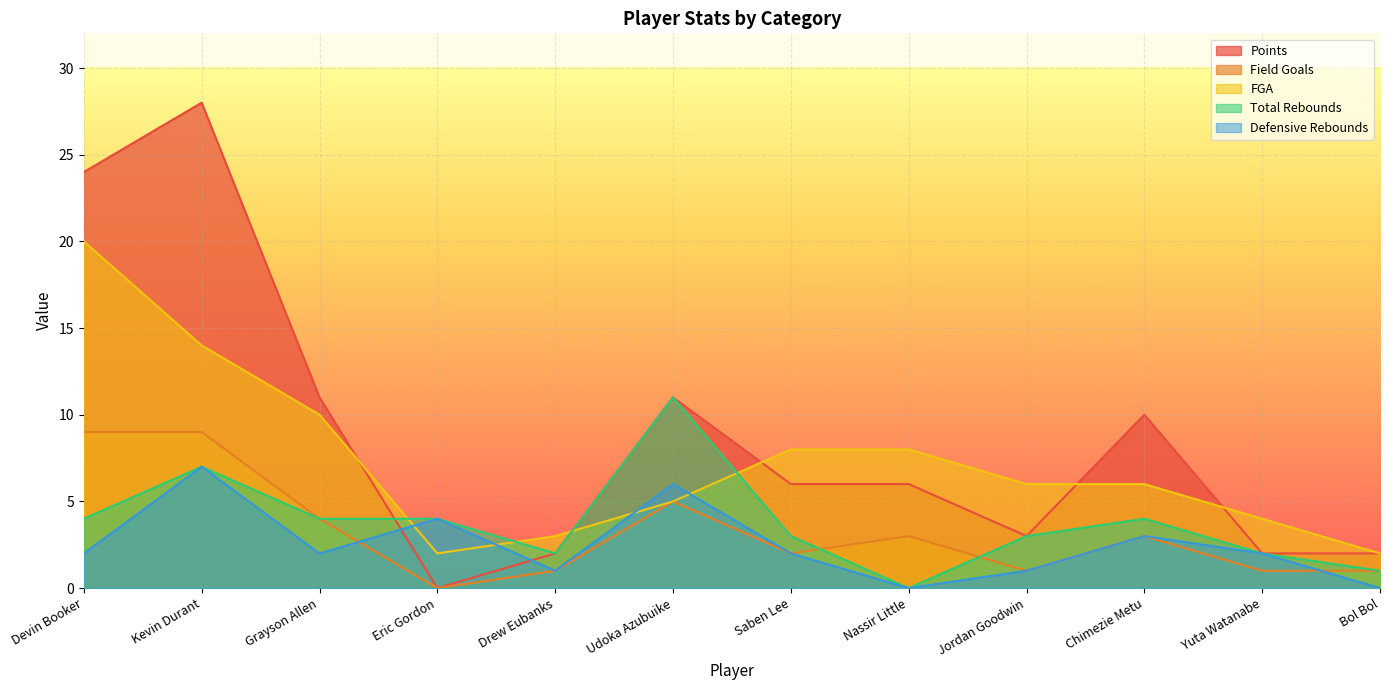

What is the difference between the highest and lowest values at Nassir Little?

8